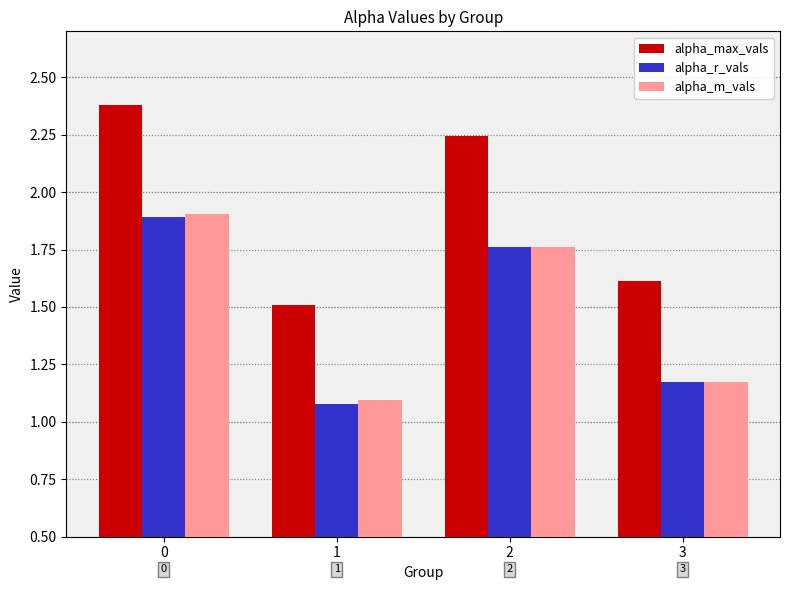

What is the sum of the alpha_m_vals values at 3 and 1?

2.3